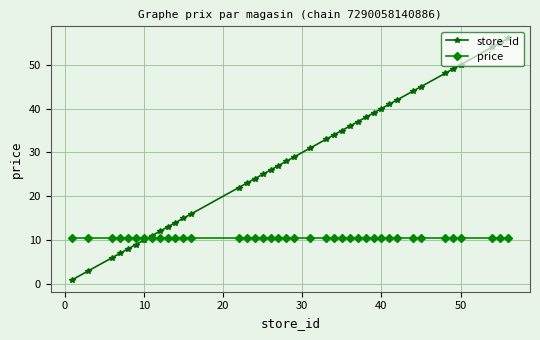

True or false: store_id has more than 0 points higher than both neighbors.

False